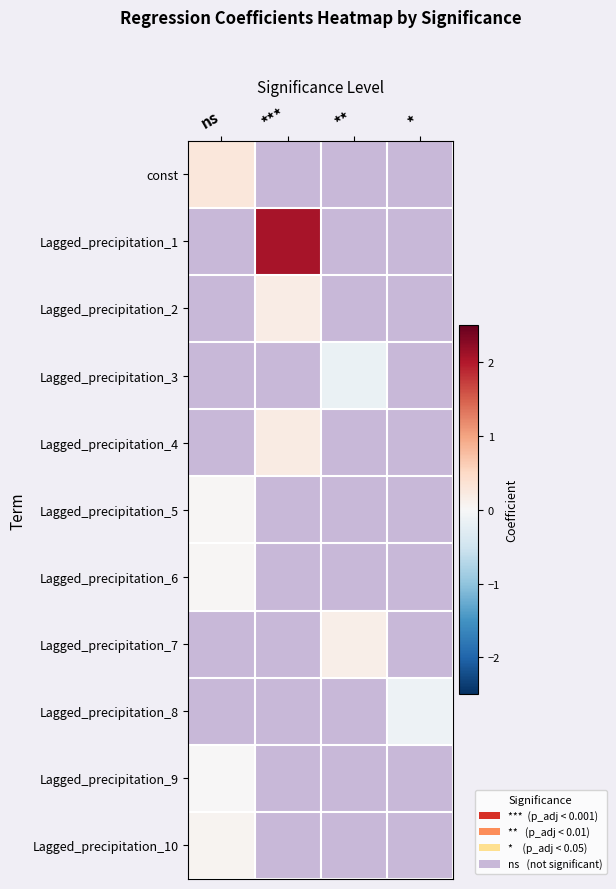

Which category has the lowest value in the Lagged_precipitation_6 series?

ns